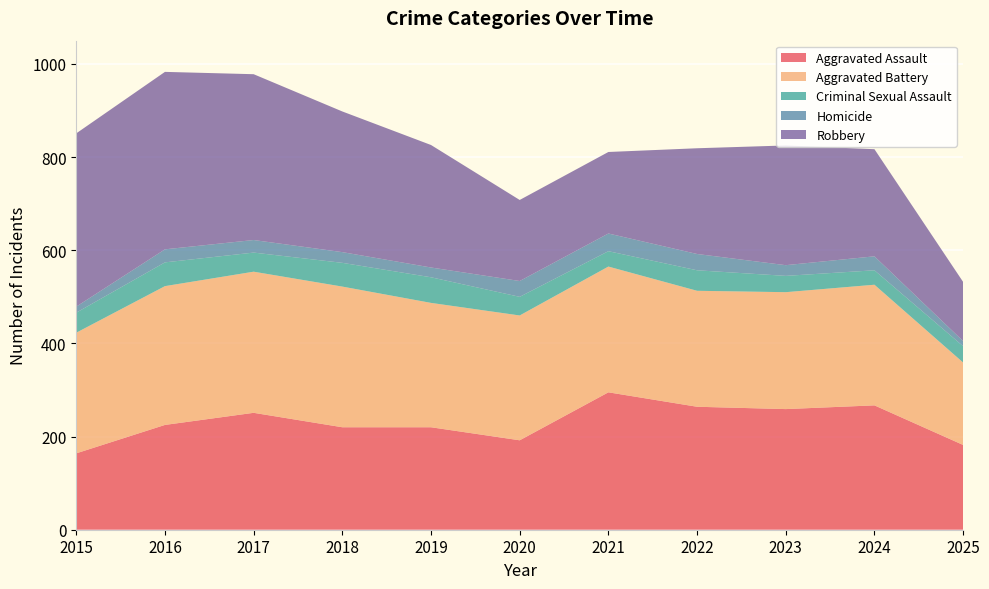

Reading right to left, list all the values displayed in this chart.

Aggravated Assault: 2025=182	2024=267	2023=259	2022=264	2021=295	2020=192	2019=220	2018=220	2017=251	2016=225	2015=164
Aggravated Battery: 2025=177	2024=259	2023=251	2022=249	2021=270	2020=268	2019=267	2018=302	2017=303	2016=298	2015=259
Criminal Sexual Assault: 2025=35	2024=31	2023=35	2022=44	2021=33	2020=40	2019=55	2018=51	2017=41	2016=51	2015=43
Homicide: 2025=11	2024=30	2023=23	2022=35	2021=38	2020=34	2019=21	2018=23	2017=27	2016=28	2015=13
Robbery: 2025=127	2024=230	2023=257	2022=227	2021=175	2020=174	2019=263	2018=302	2017=356	2016=381	2015=372